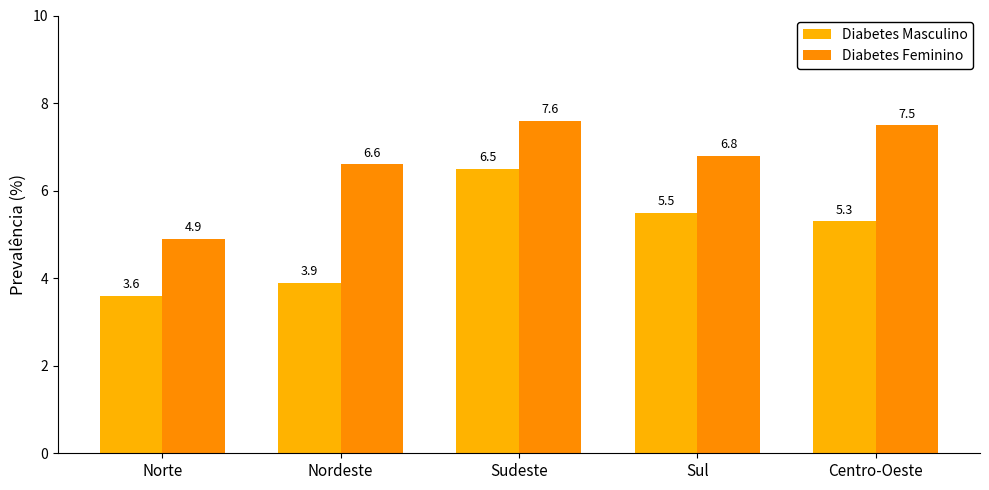

What is the sum of all Diabetes Masculino values?

24.8